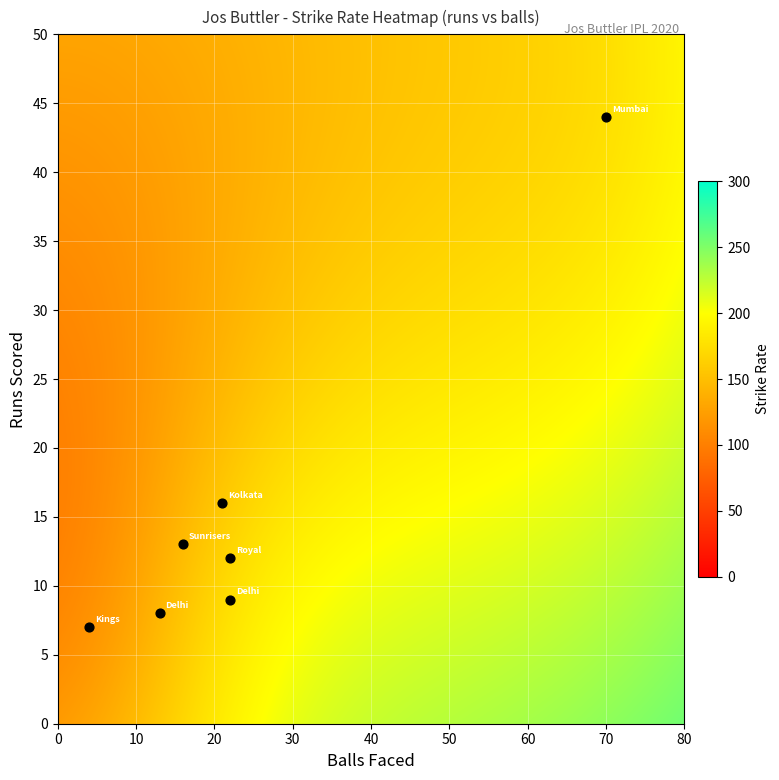

What is the range of X values (max minus min)?

66